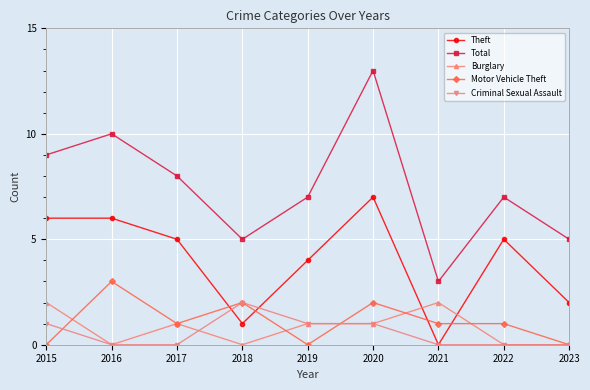

Which series has the largest range (max minus min)?

Total